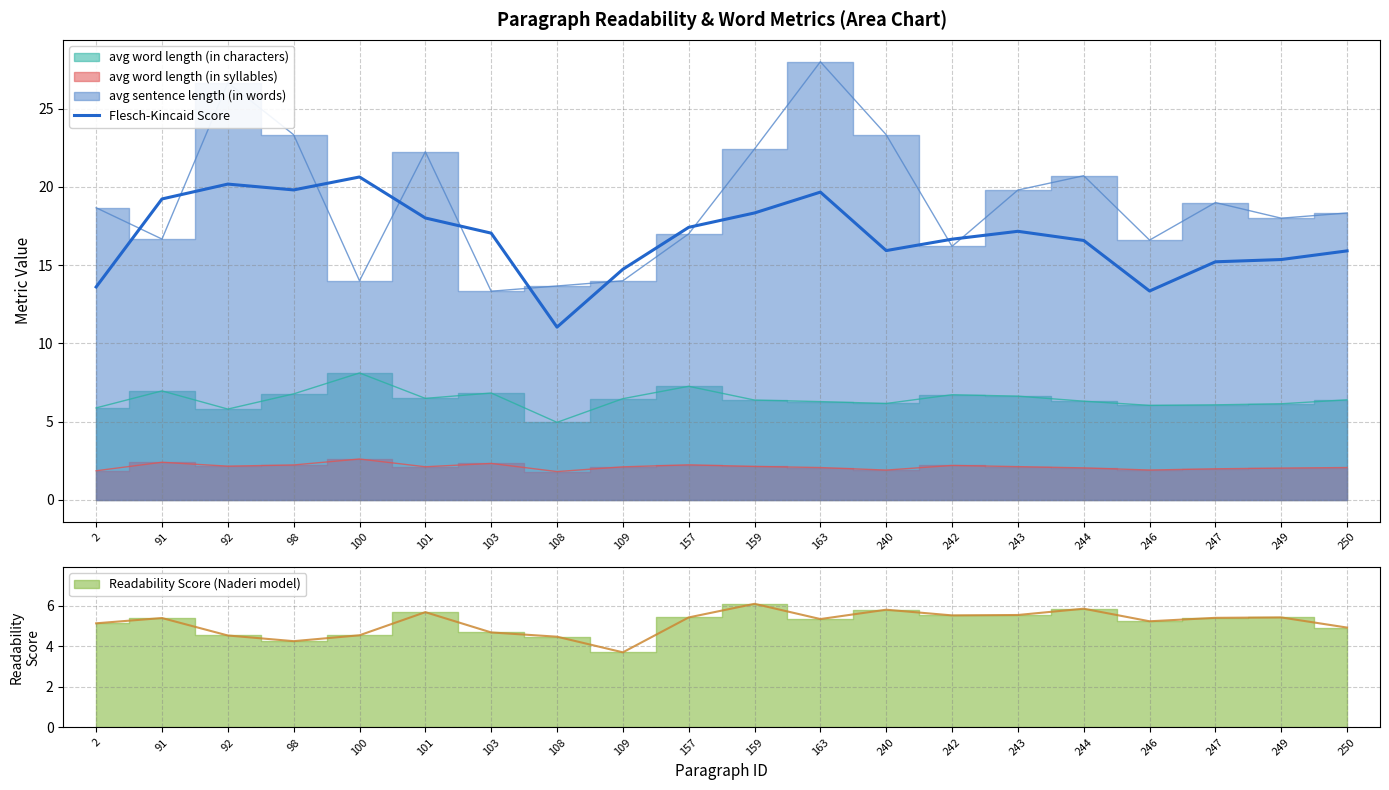

At which label does Flesch-Kincaid Score reach its minimum?

108